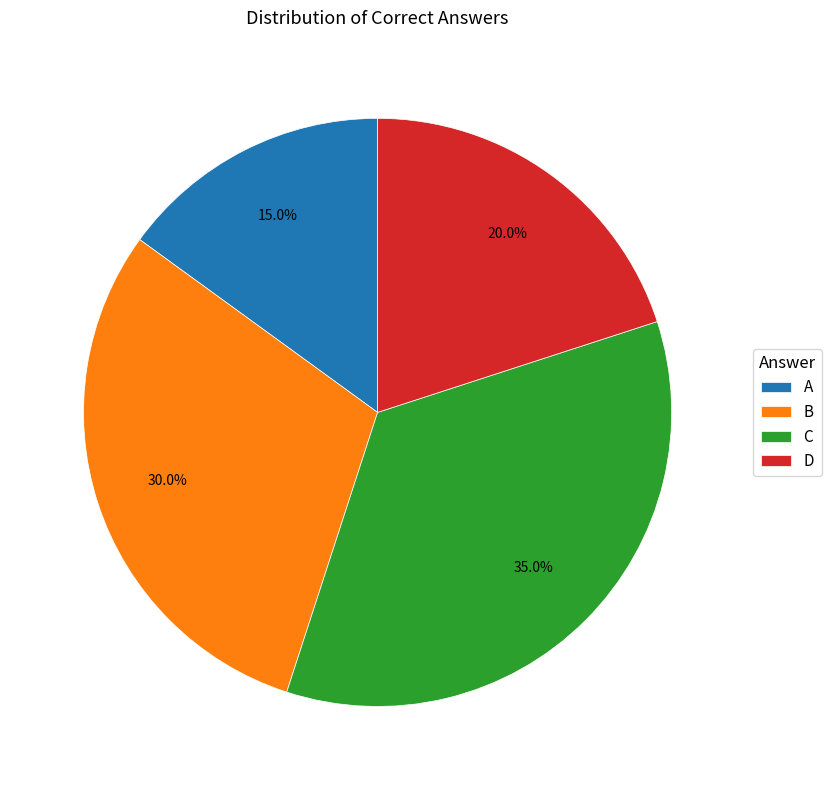

What percentage is NOT represented by C?

65.0%